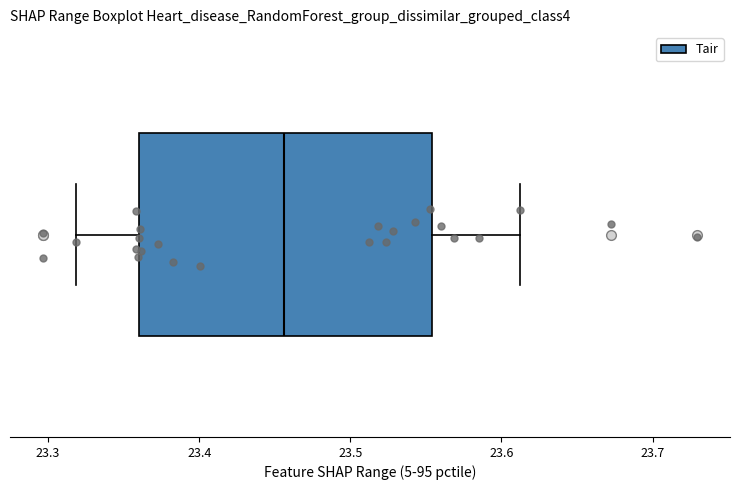

Read this box plot against the x-axis: the position of the median line, the range covered by the box, and the ends of both whiskers. The values are not printed on the chart, so give them approximately, as read against the axis.

median 23.46, box 23.36 to 23.55, whiskers 23.32 to 23.61